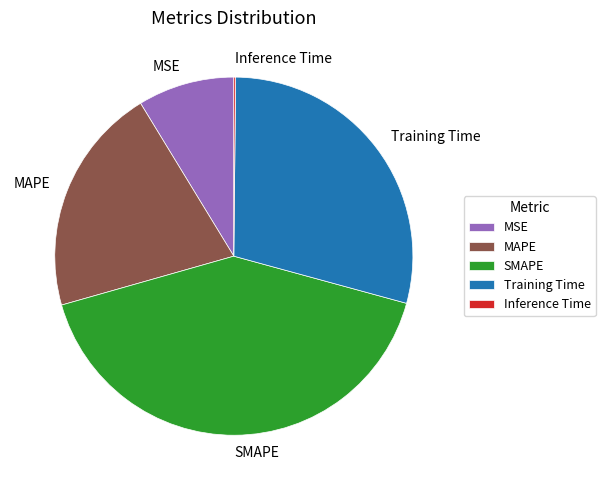

Is it true that MAPE is 15% of the pie?

False